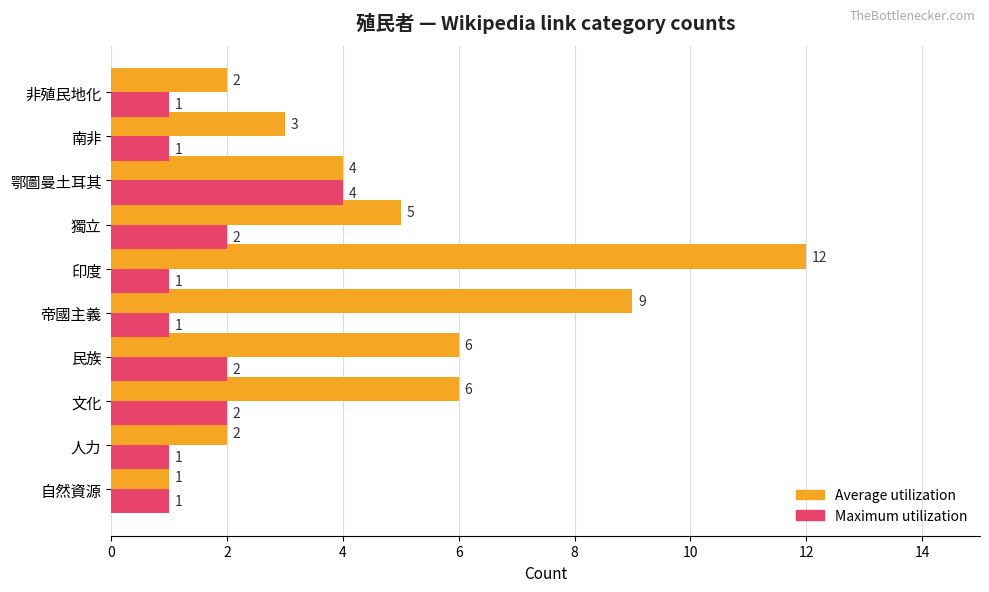

Rank the series at 非殖民地化 from lowest to highest value.

Maximum utilization, Average utilization